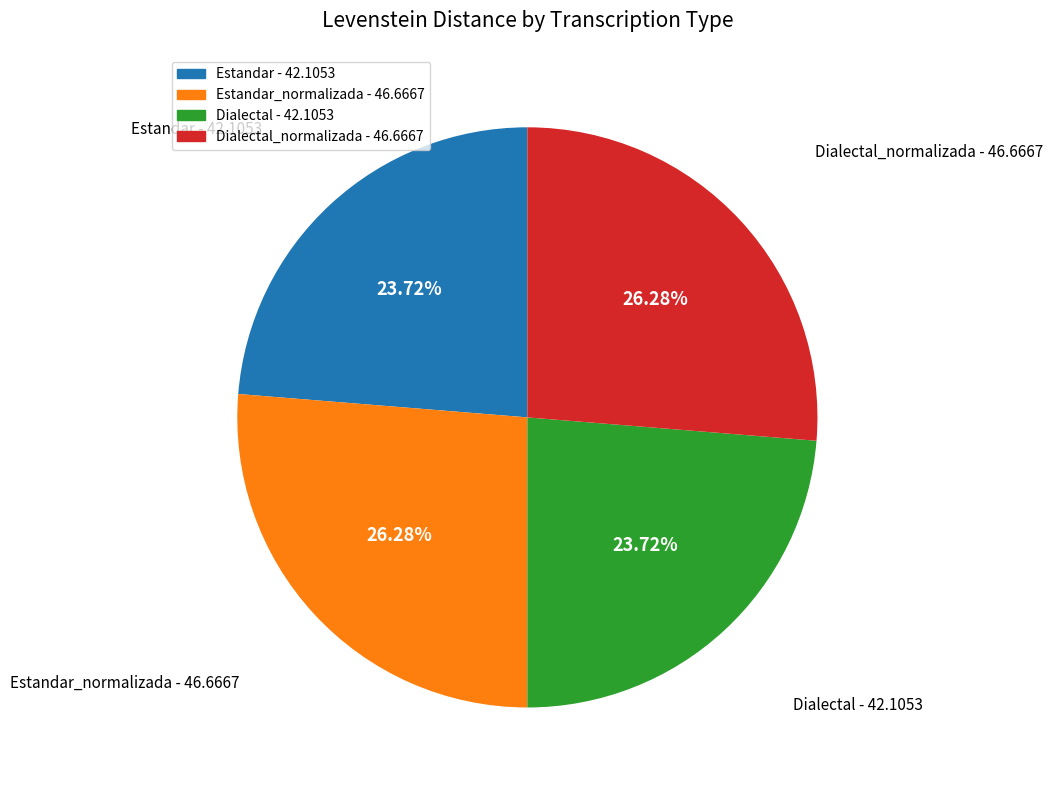

Does any single category account for the majority?

No